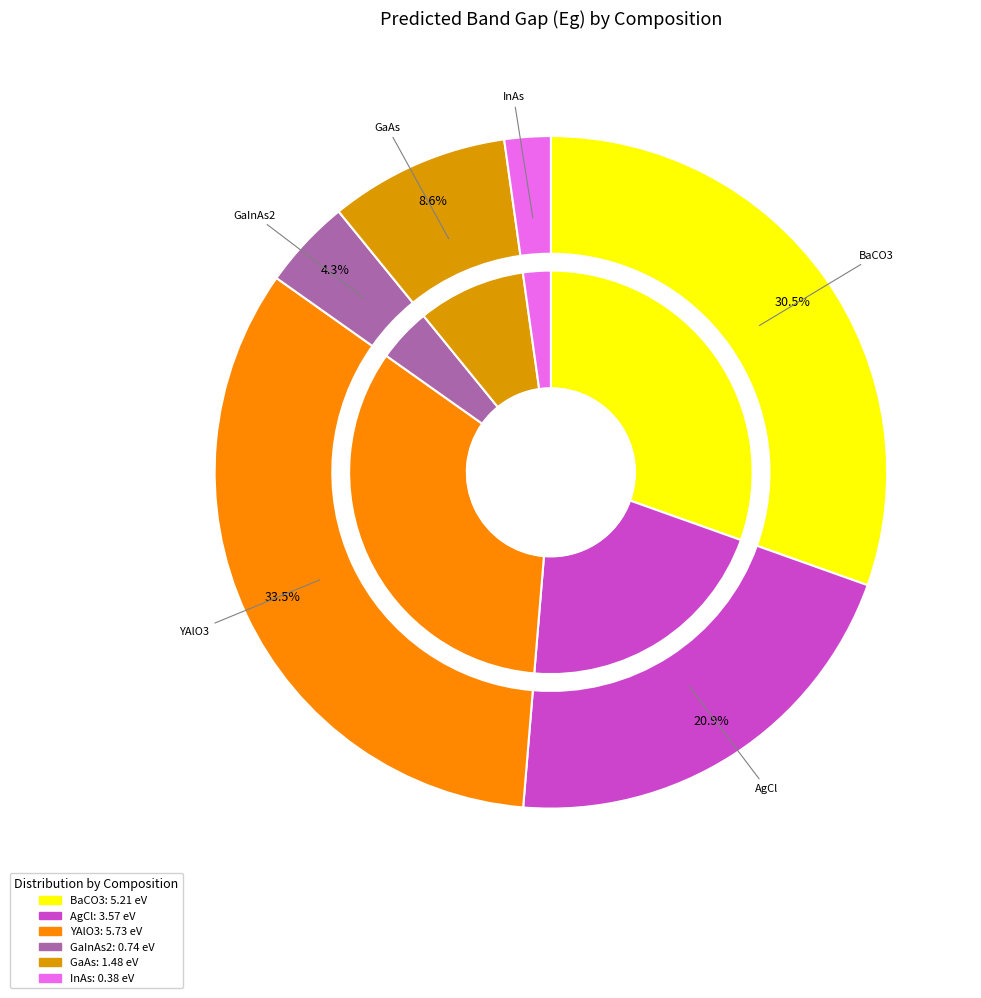

Which slice is the smallest?

InAs